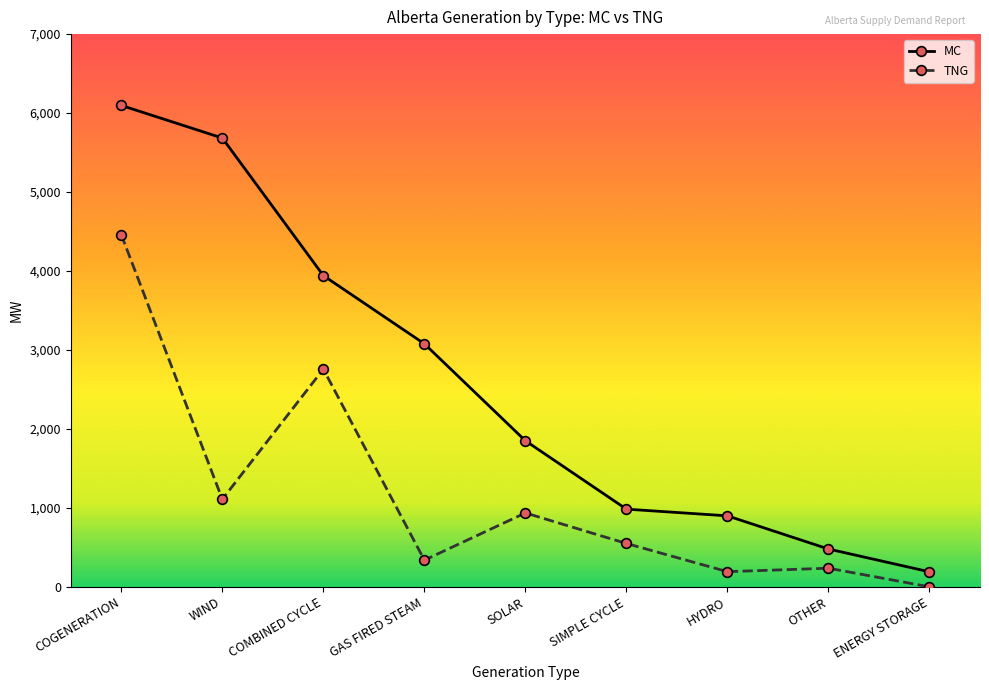

The MC series shows 115 at ENERGY STORAGE. True or false?

False